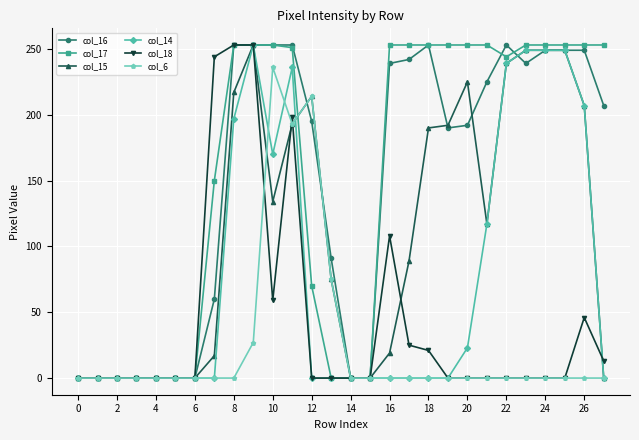

What is the greatest value displayed?

253